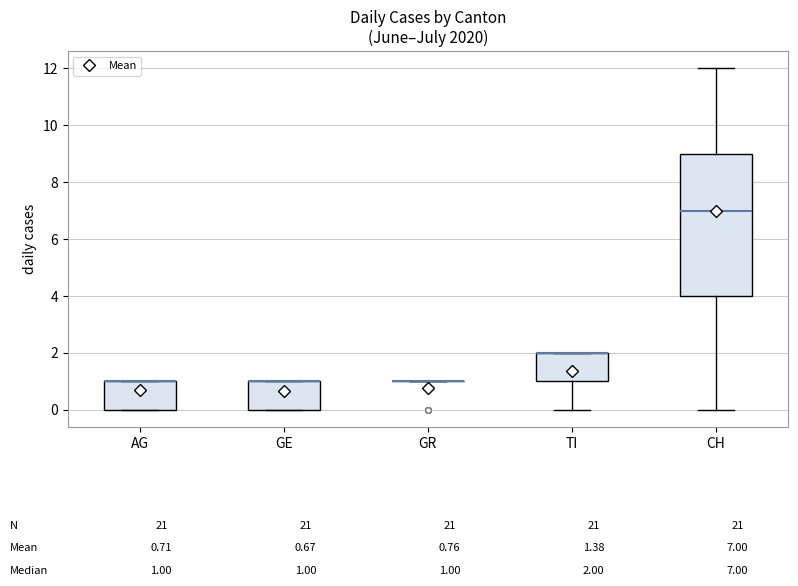

Comparing the boxes themselves (not the whiskers), which one is the tallest?

CH